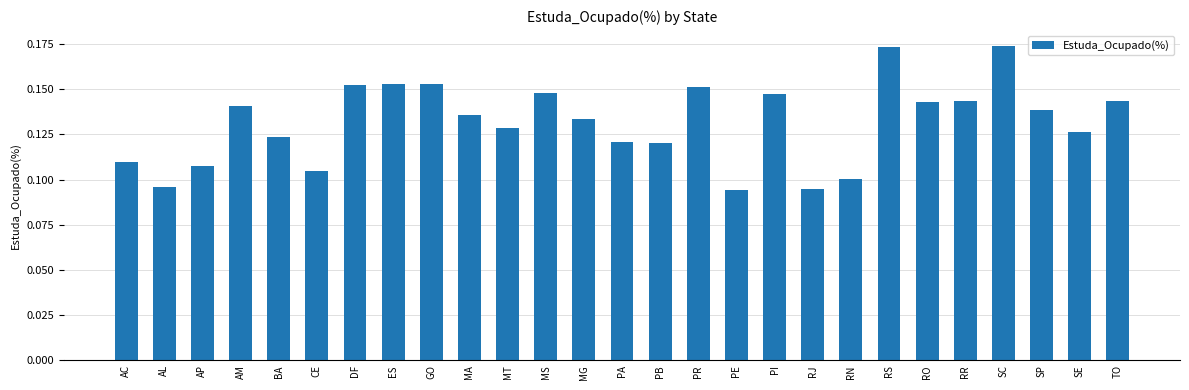

True or false: the data shows 0.1 at SE.

True